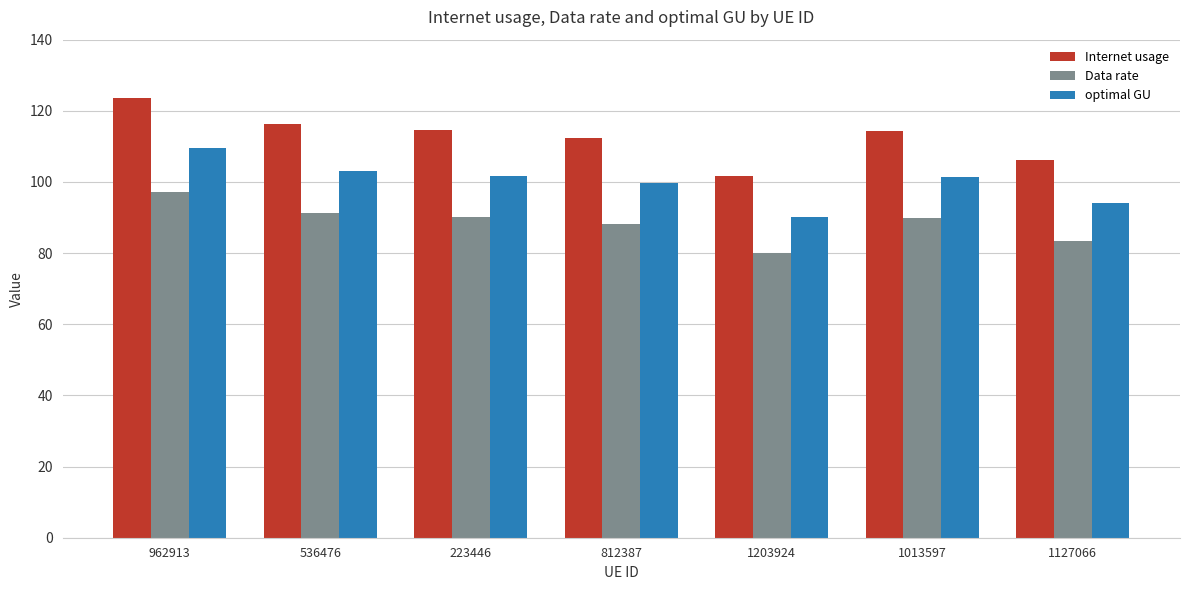

What is the value of the optimal GU bar at the 7th from the left?

94.2